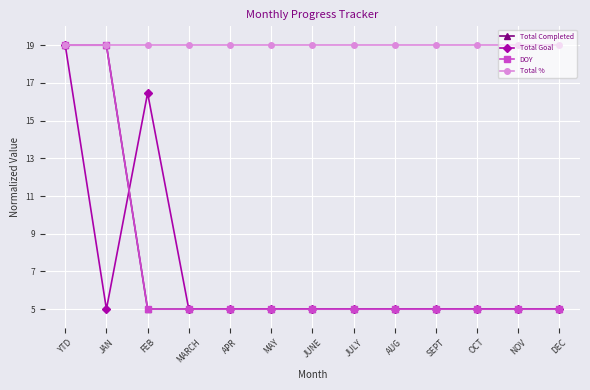

Is this an area chart (filled region under the line)?

No